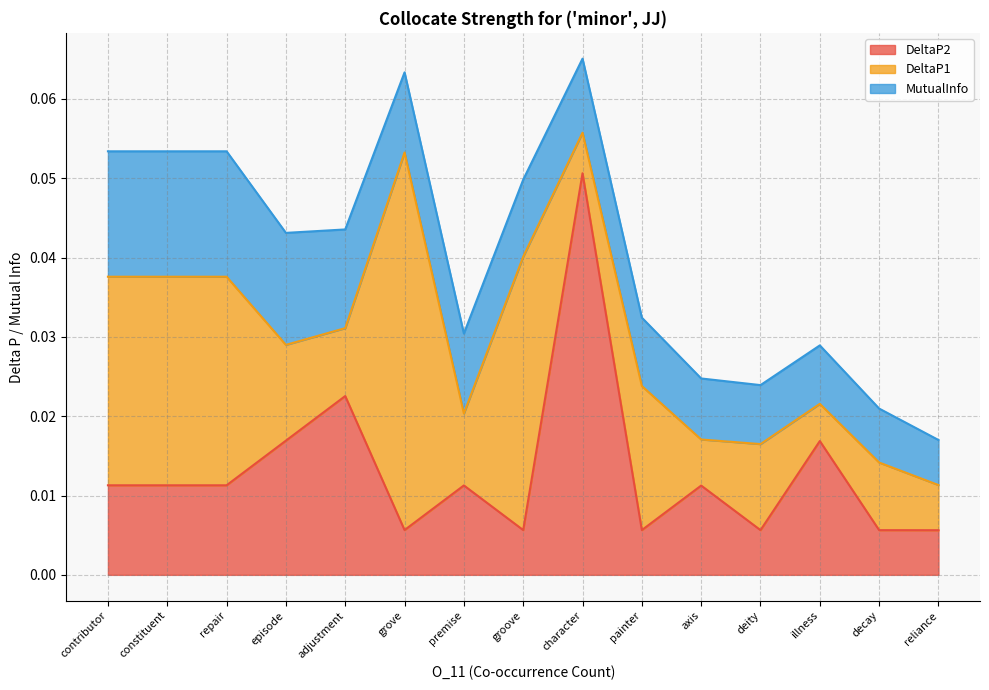

At which label does DeltaP2 reach its peak?

character